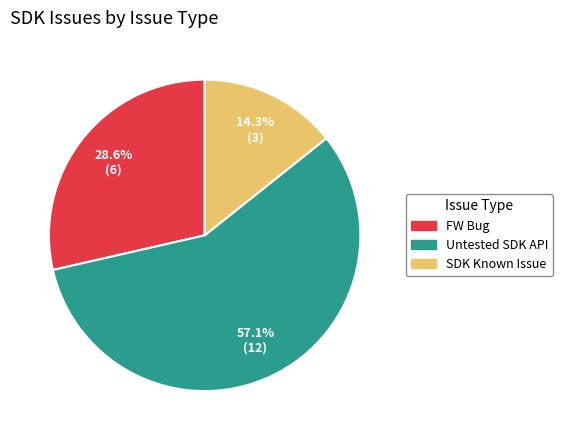

Rank the categories by value from highest to lowest.

Untested SDK API, FW Bug, SDK Known Issue